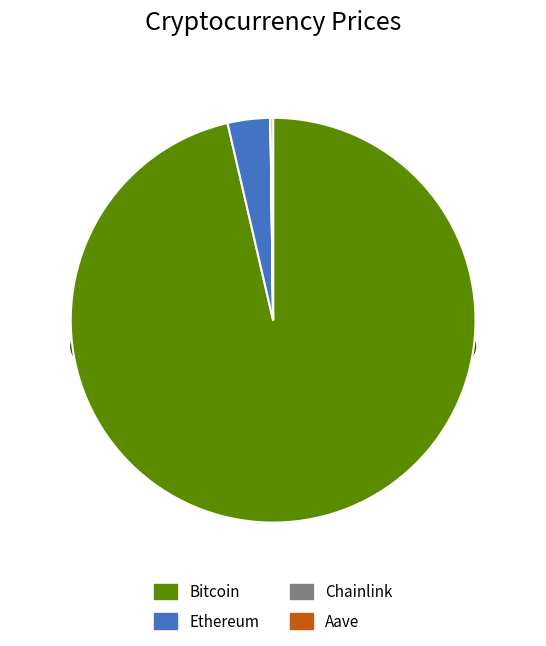

Rank the categories by value from highest to lowest.

Bitcoin, Ethereum, Aave, Chainlink